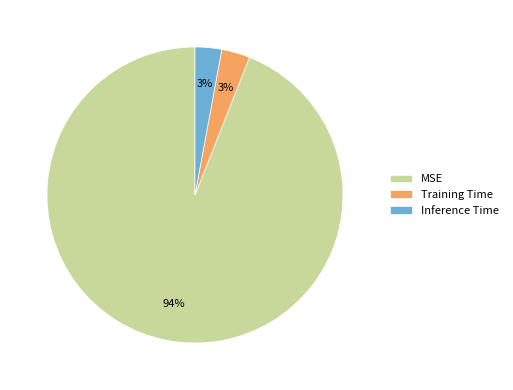

How many slices are in this pie chart?

3